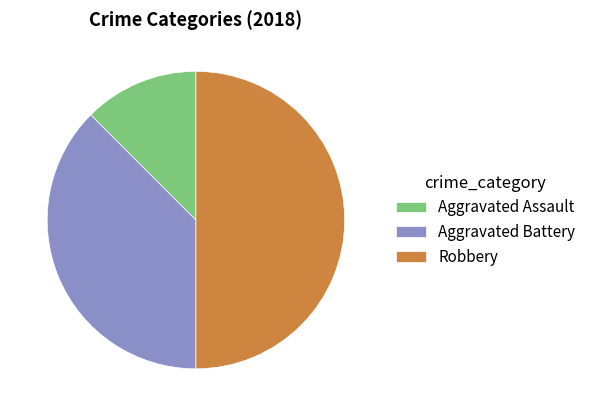

Combined, do Aggravated Battery and Robbery account for over 50%?

Yes